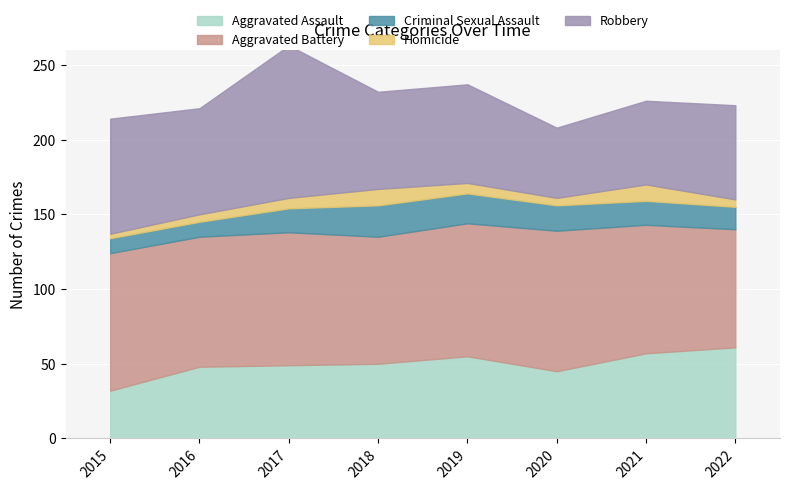

Which series has the largest range (max minus min)?

Robbery